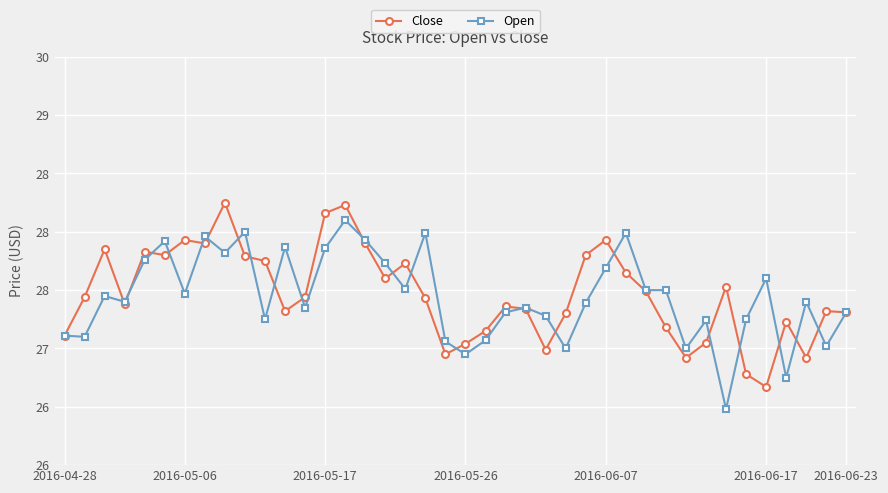

Is this an area chart (filled region under the line)?

No